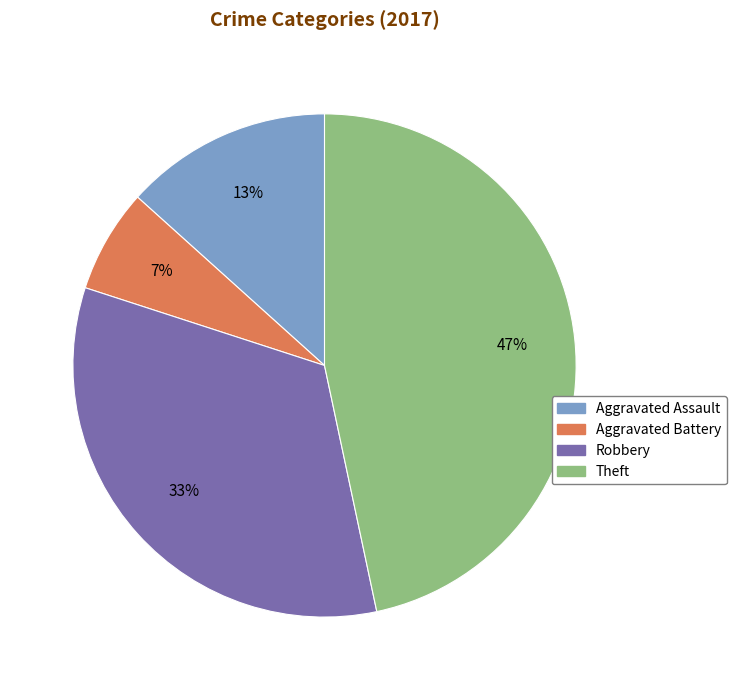

To the nearest percent, what is the average slice percentage?

25%